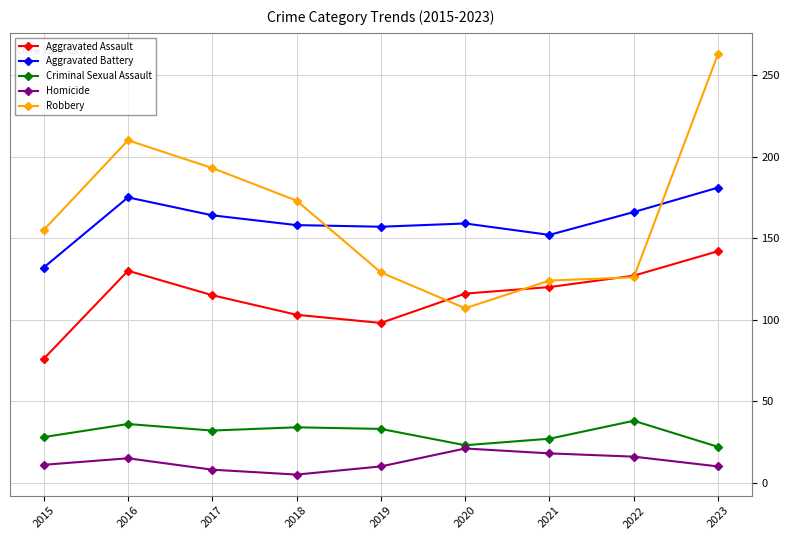

Does the chart have visible grid lines?

Yes